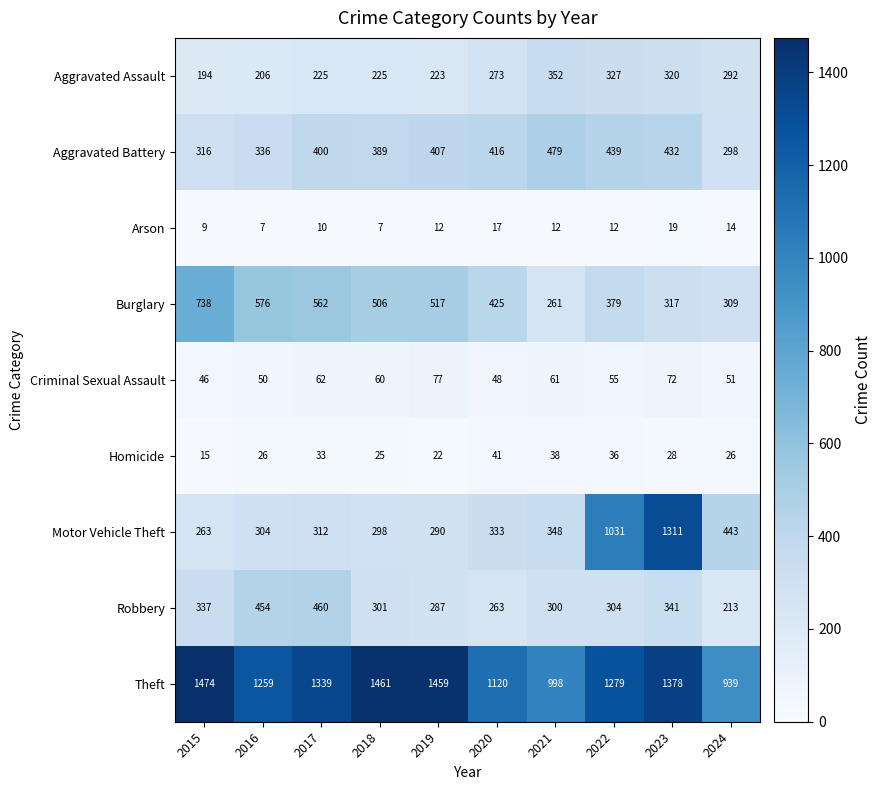

How many categories are shown in the chart?

10